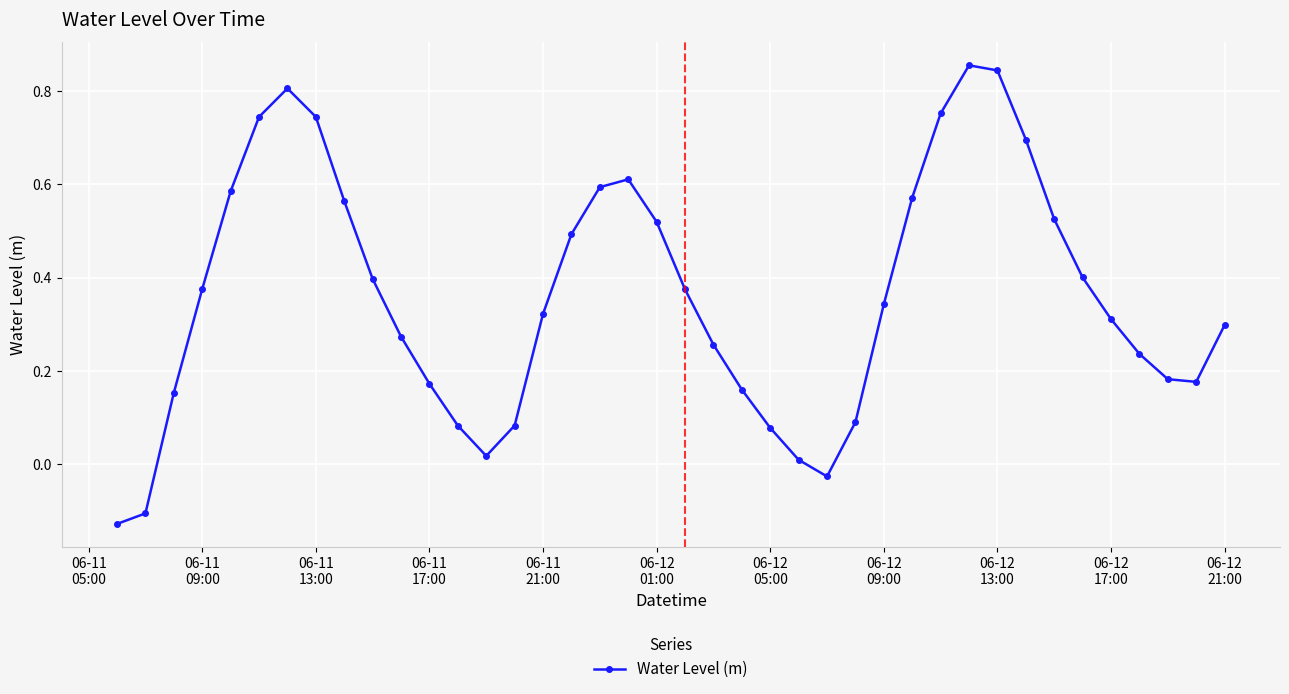

How many points are lower than both their immediate neighbors (excluding endpoints)?

3